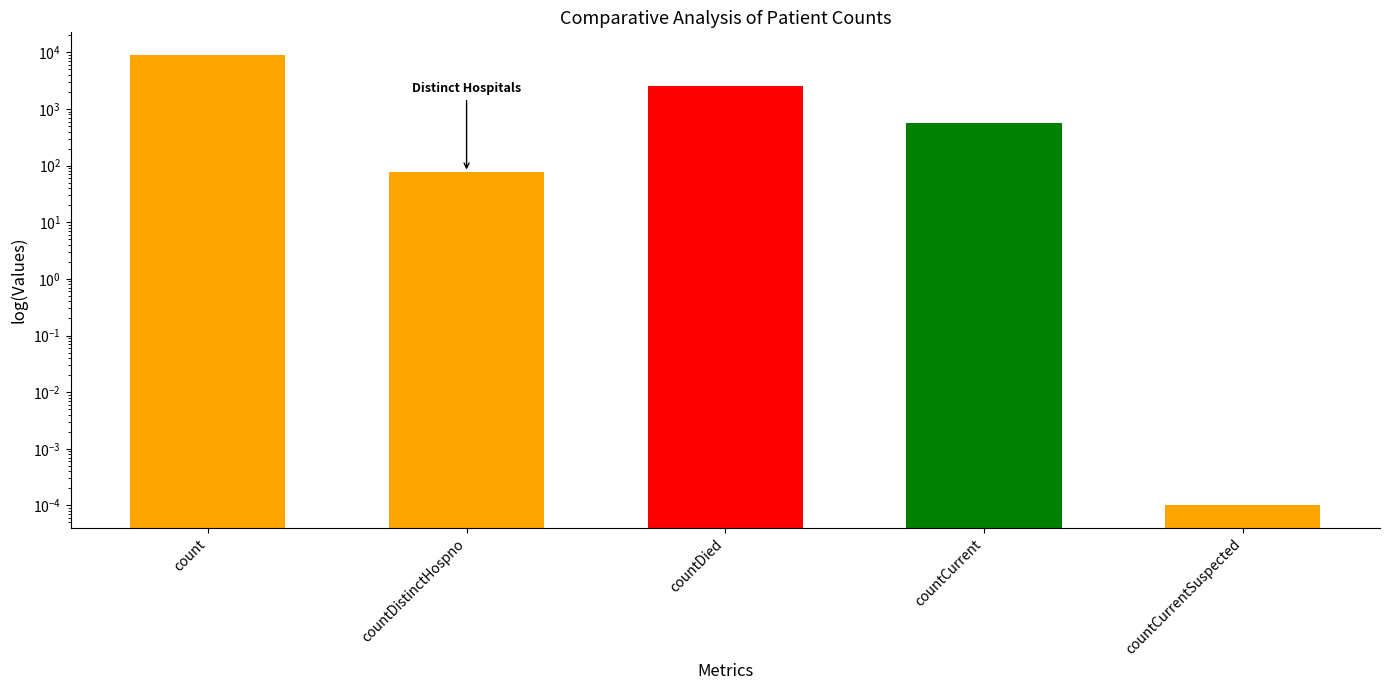

List the labels in order of value, largest first.

count, countDied, countCurrent, countDistinctHospno, countCurrentSuspected